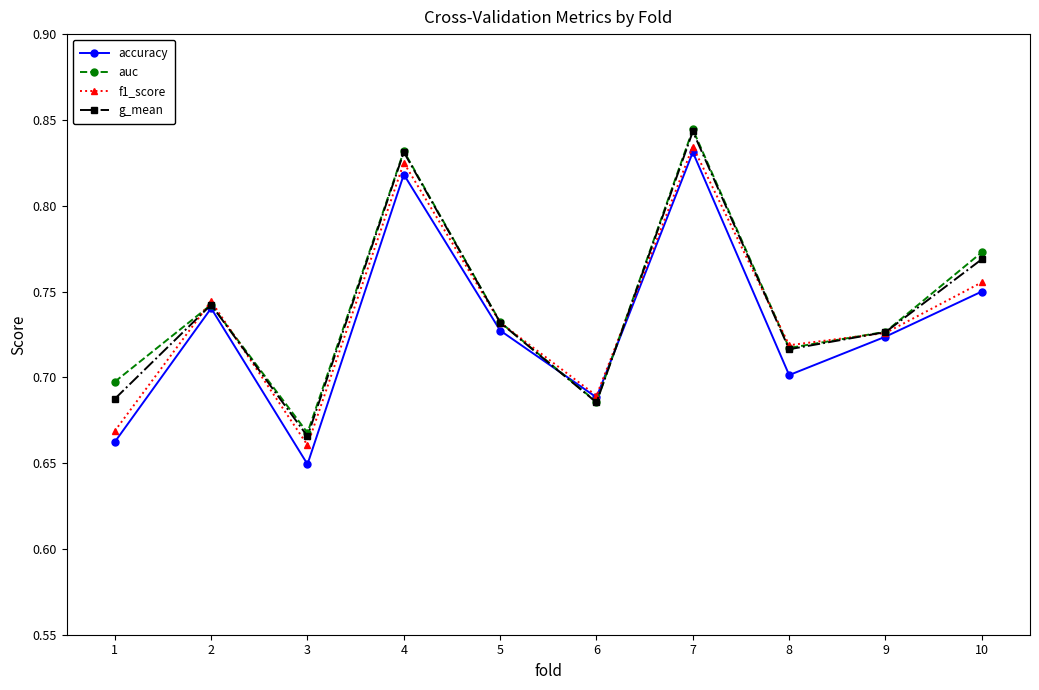

Which category has the lowest value in the auc series?

3